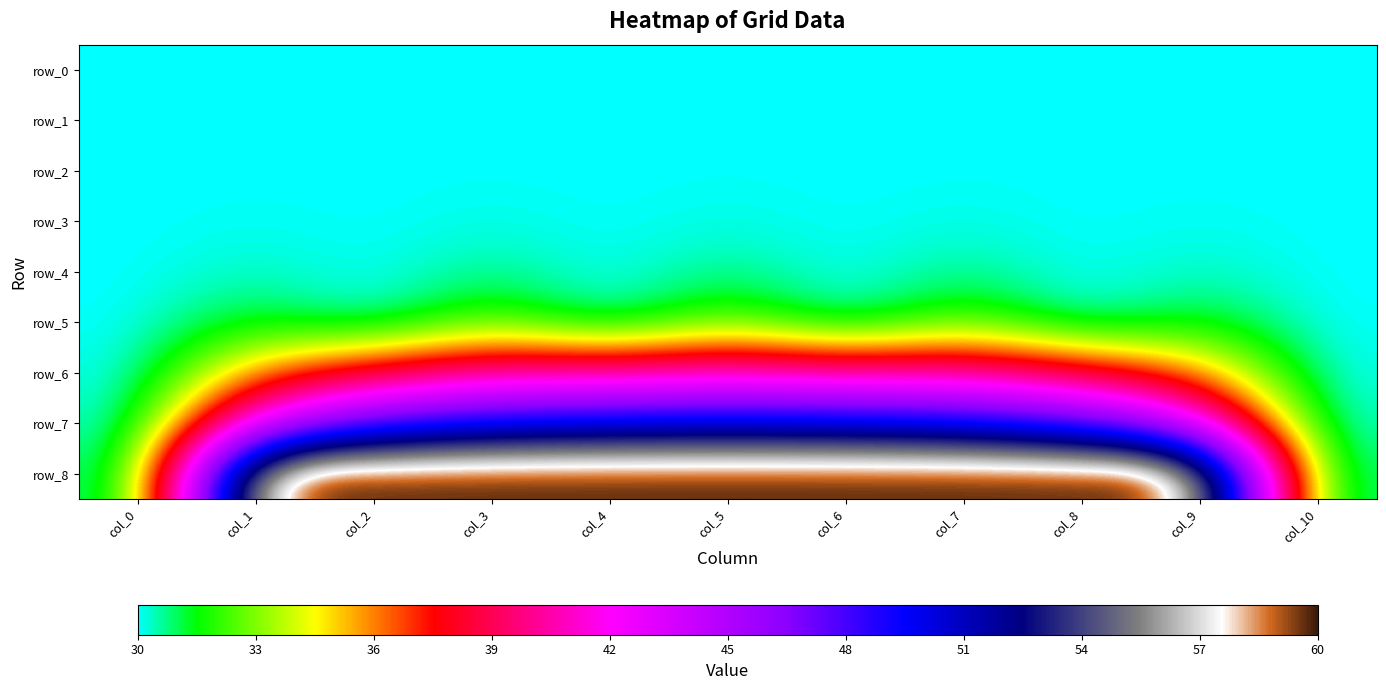

Reading right to left, what are all the values shown in this chart?

row_0: 30.0	30.0	30.0	30.0	30.0	30.0	30.0	30.0	30.0	30.0	30.0
row_1: 30.0	30.0	30.0	30.0	30.0	30.0	30.0	30.0	30.0	30.0	30.0
row_2: 30.0	30.0	30.0	30.1	30.0	30.1	30.0	30.1	30.0	30.0	30.0
row_3: 30.0	30.1	30.0	30.2	30.0	30.2	30.0	30.2	30.0	30.1	30.0
row_4: 30.0	30.4	30.0	30.7	30.0	30.8	30.0	30.7	30.0	30.4	30.0
row_5: 30.0	31.6	30.0	32.8	30.0	32.9	30.0	32.8	30.0	31.6	30.0
row_6: 30.0	35.9	38.5	40.3	40.3	41.0	40.3	40.3	38.5	35.9	30.0
row_7: 30.0	43.4	47.9	49.5	50.0	50.3	50.0	49.5	47.9	43.4	30.0
row_8: 30.0	60.0	60.0	60.0	60.0	60.0	60.0	60.0	60.0	60.0	30.0